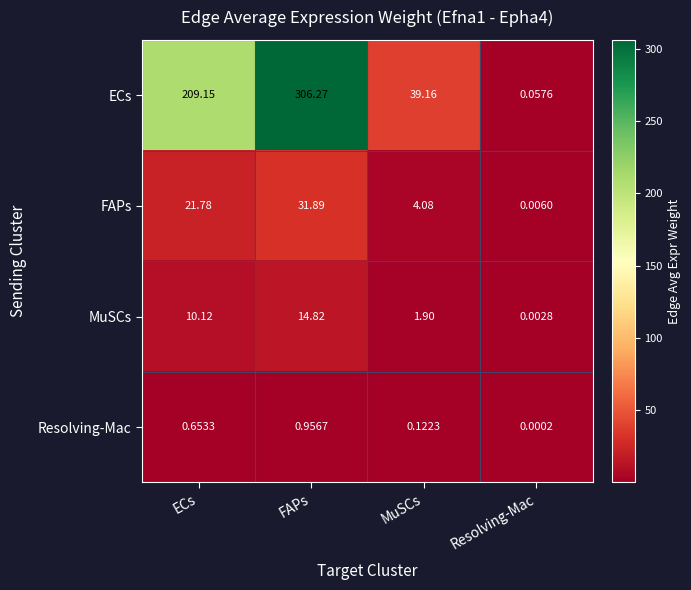

At which label does MuSCs first exceed 10?

ECs